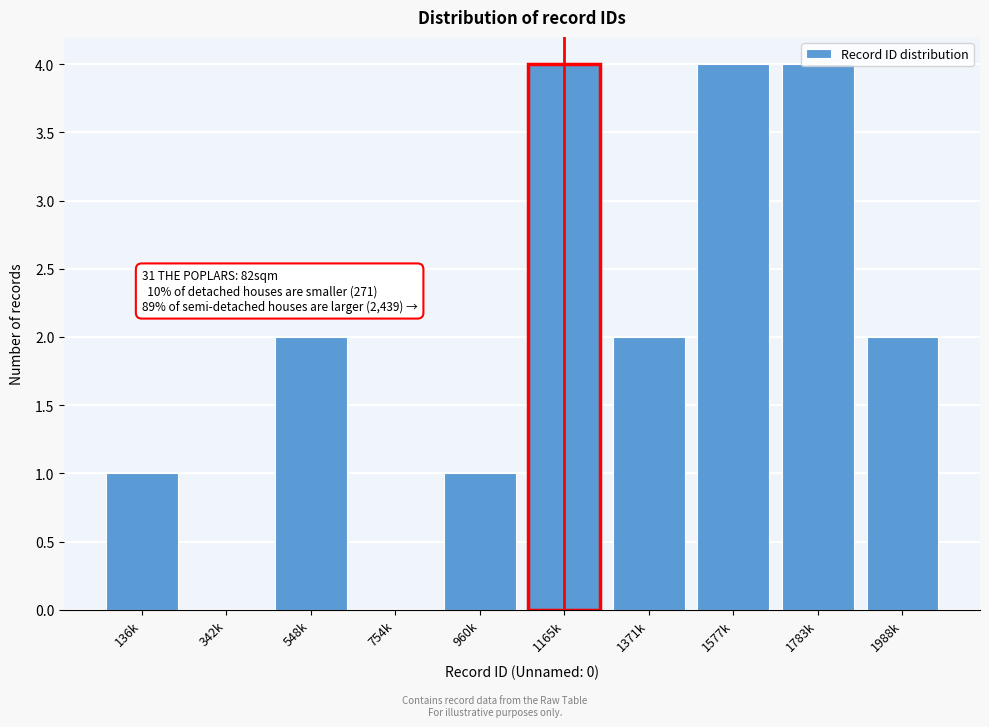

What is the sum of all values?

20